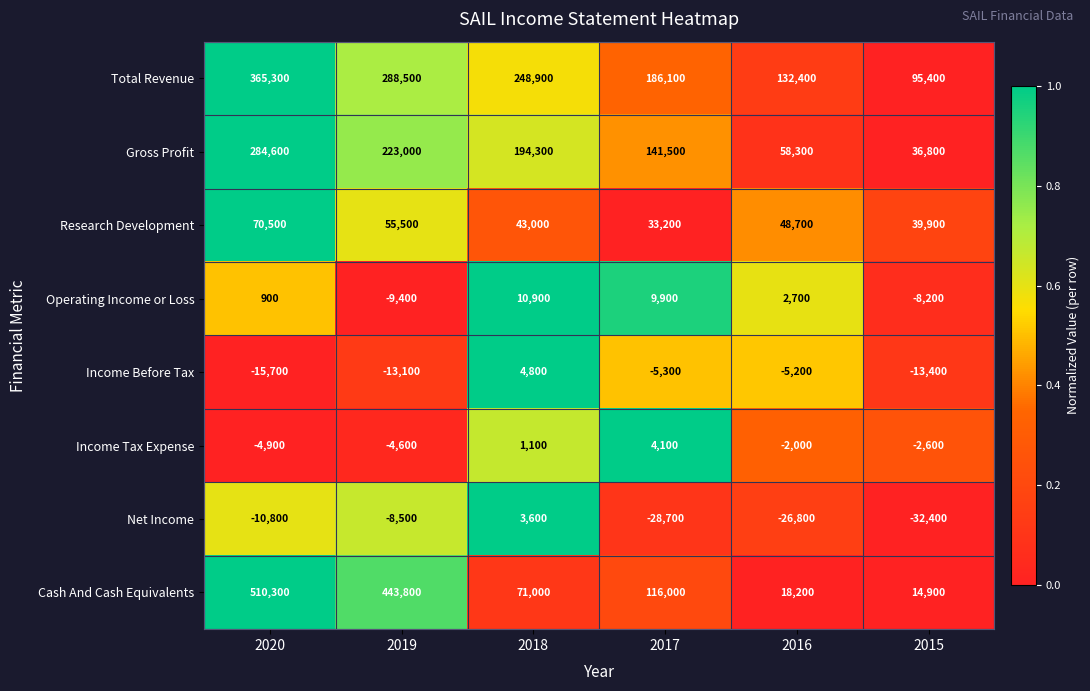

What is the sum of all Cash And Cash Equivalents values?

1174200